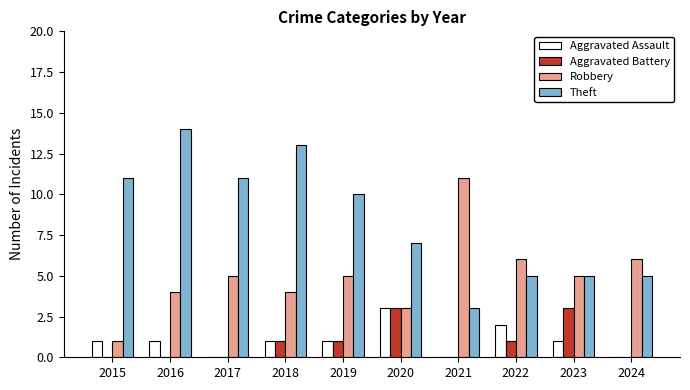

What are all the series names shown in the legend?

Aggravated Assault, Aggravated Battery, Robbery, Theft